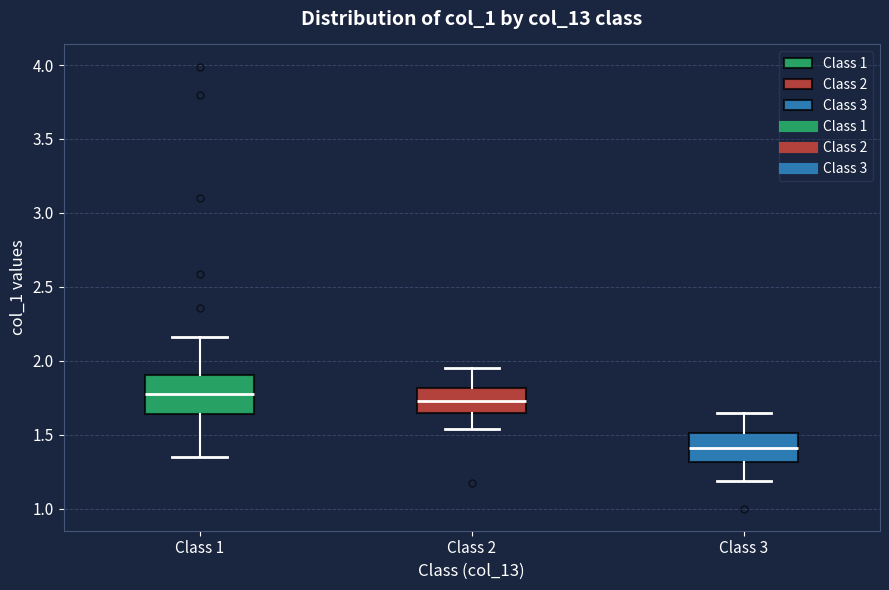

Comparing the boxes themselves (not the whiskers), which one is the tallest?

Class 1